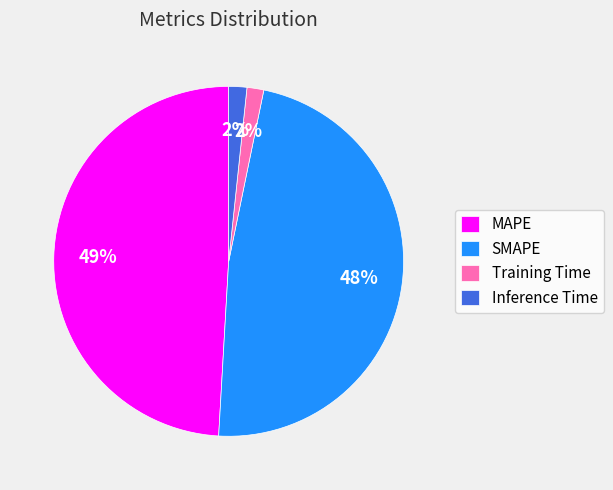

Which slice is the largest?

MAPE